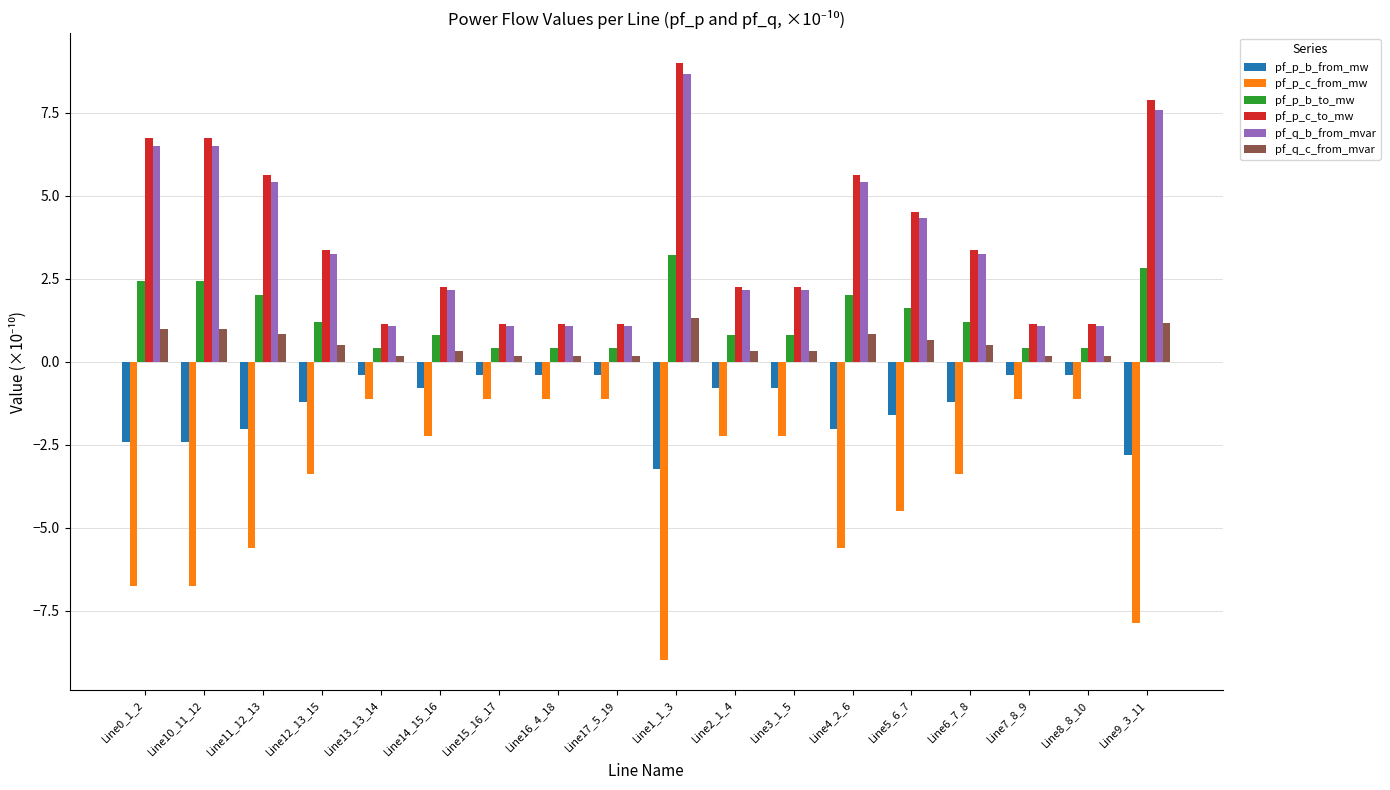

How many data points in pf_p_b_to_mw are less than 1?

9